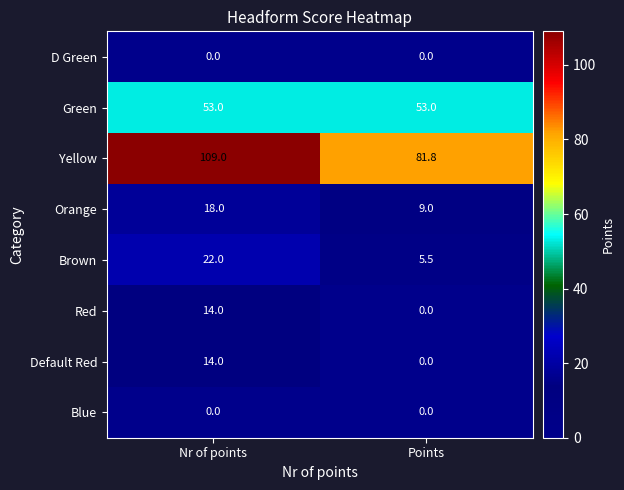

What is the sum of all Green values?

106.0